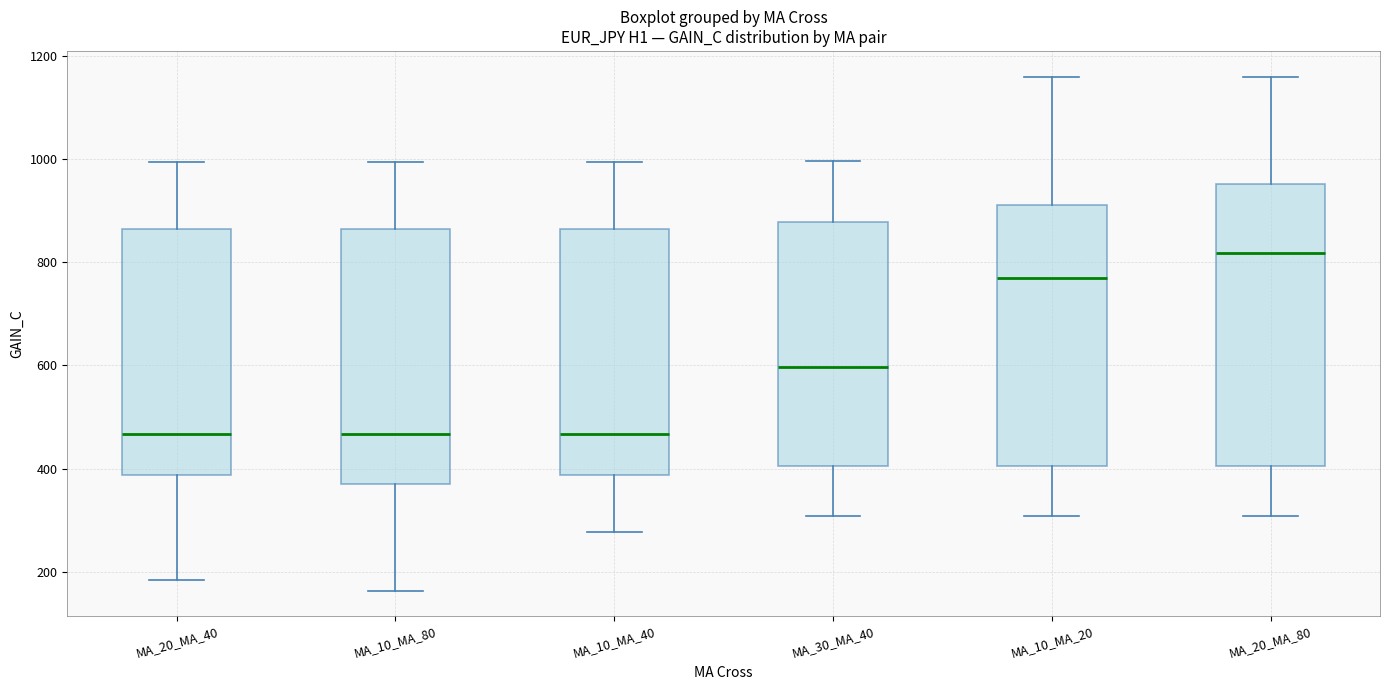

Where is the upper edge of the box for MA_10_MA_40 on the y-axis? The values are not printed on the chart, so give them approximately, as read against the axis.

860